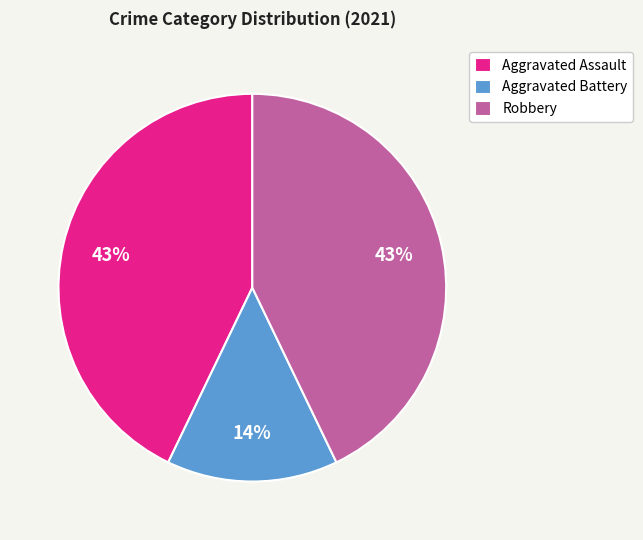

To the nearest percent, what percentage of the pie is Aggravated Assault?

43%